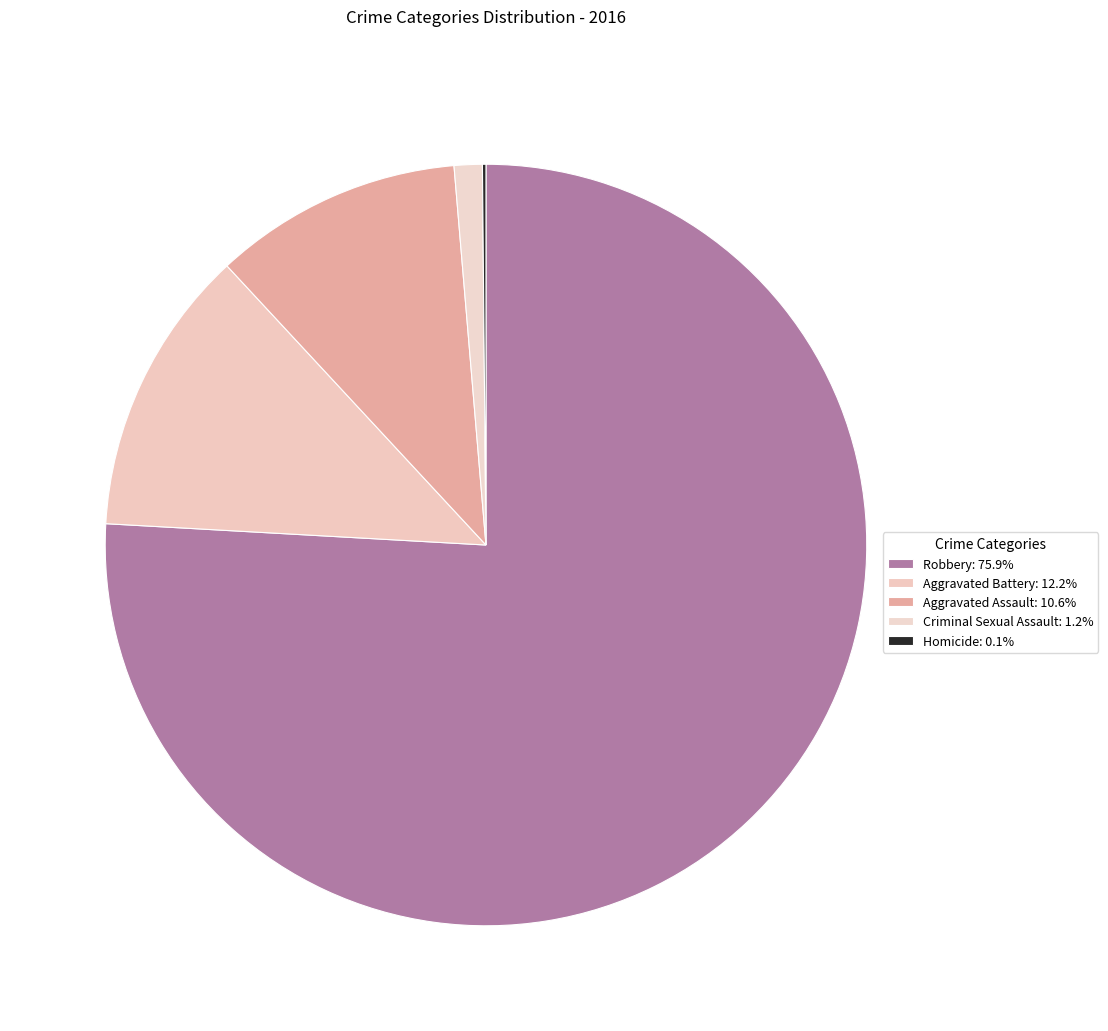

Which slice is the smallest?

Homicide